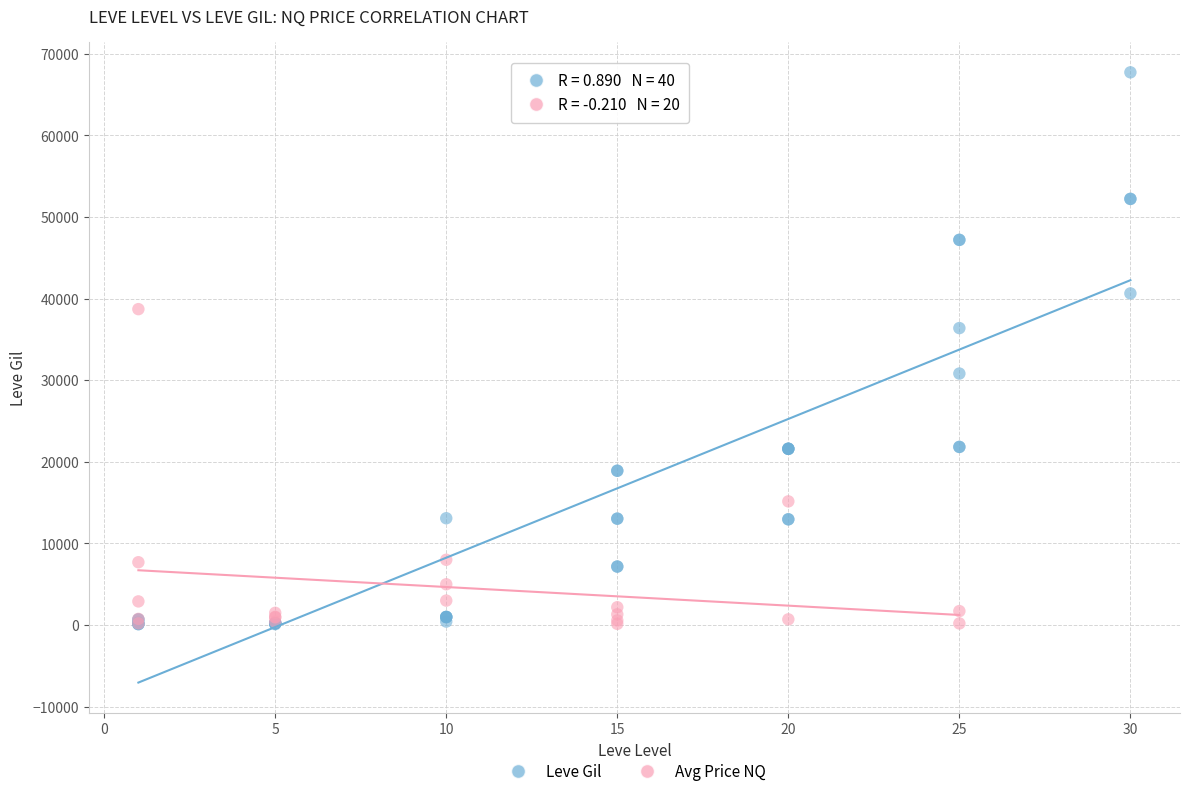

Which series has the widest spread of Y values?

Leve Gil